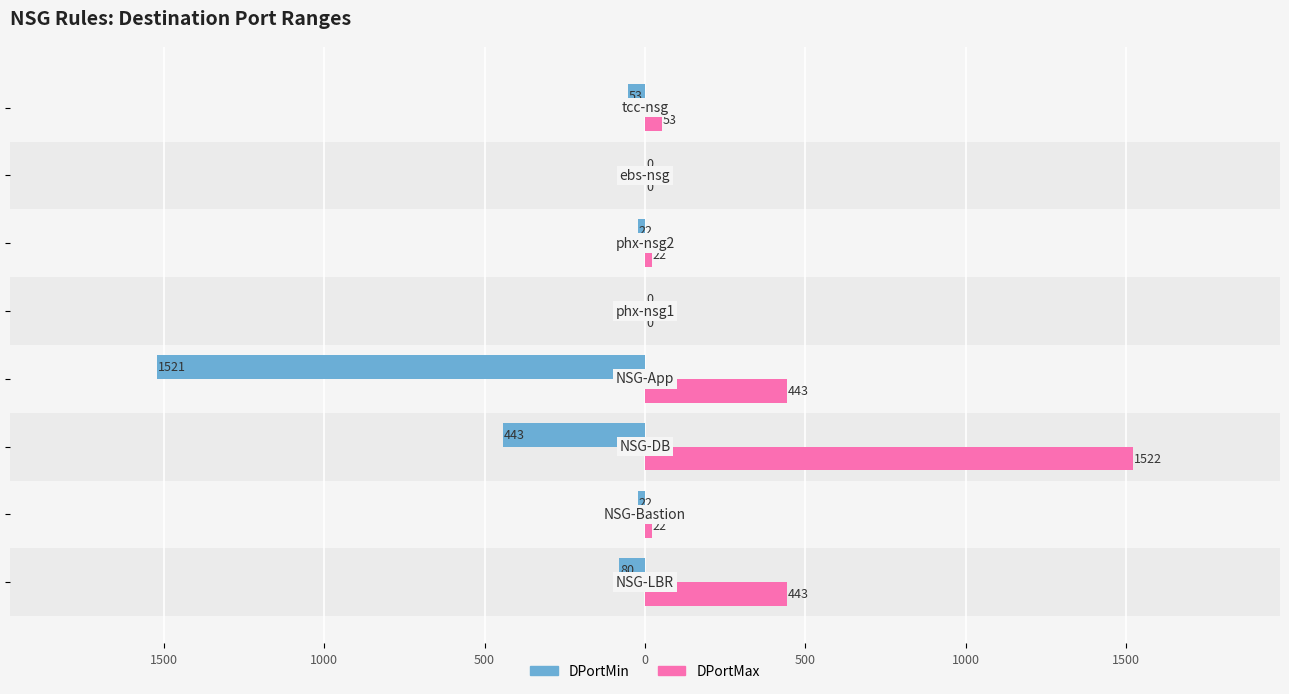

Reading left to right, transcribe all the data shown in this chart.

DPortMin: -80	-22	-443	-1521	0	-22	0	-53
DPortMax: 443	22	1522	443	0	22	0	53